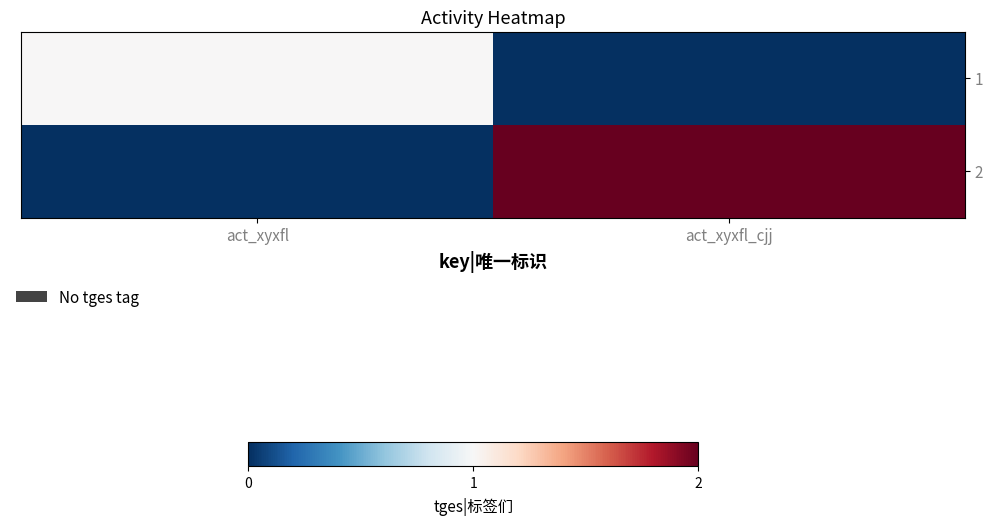

Reading left to right, transcribe all the data shown in this chart.

1: act_xyxfl=1	act_xyxfl_cjj=0
2: act_xyxfl=0	act_xyxfl_cjj=2